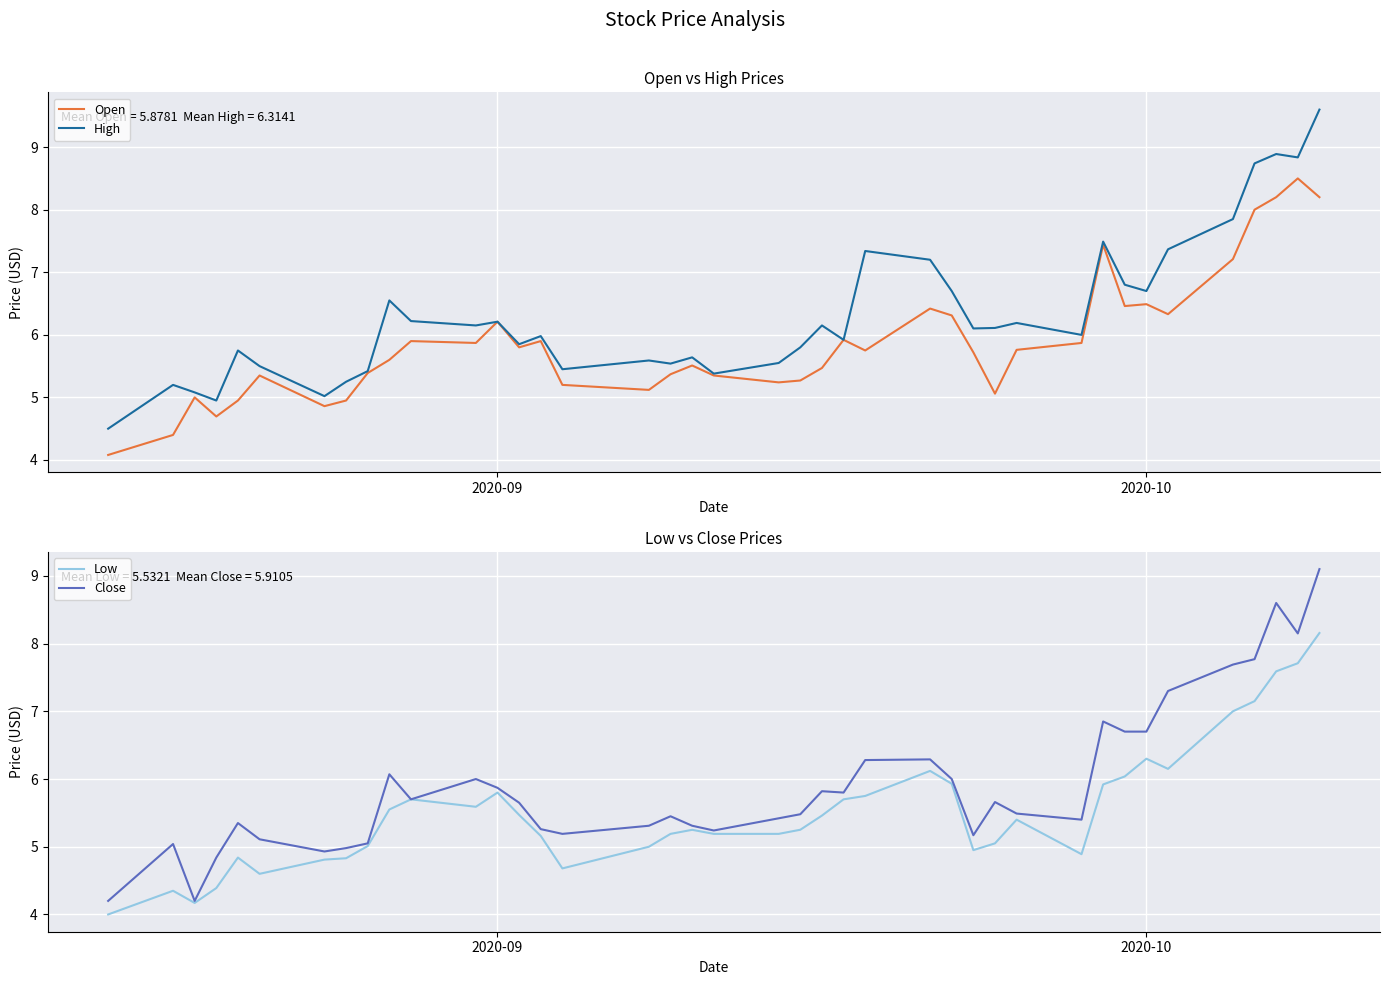

Which series has the largest range (max minus min)?

High